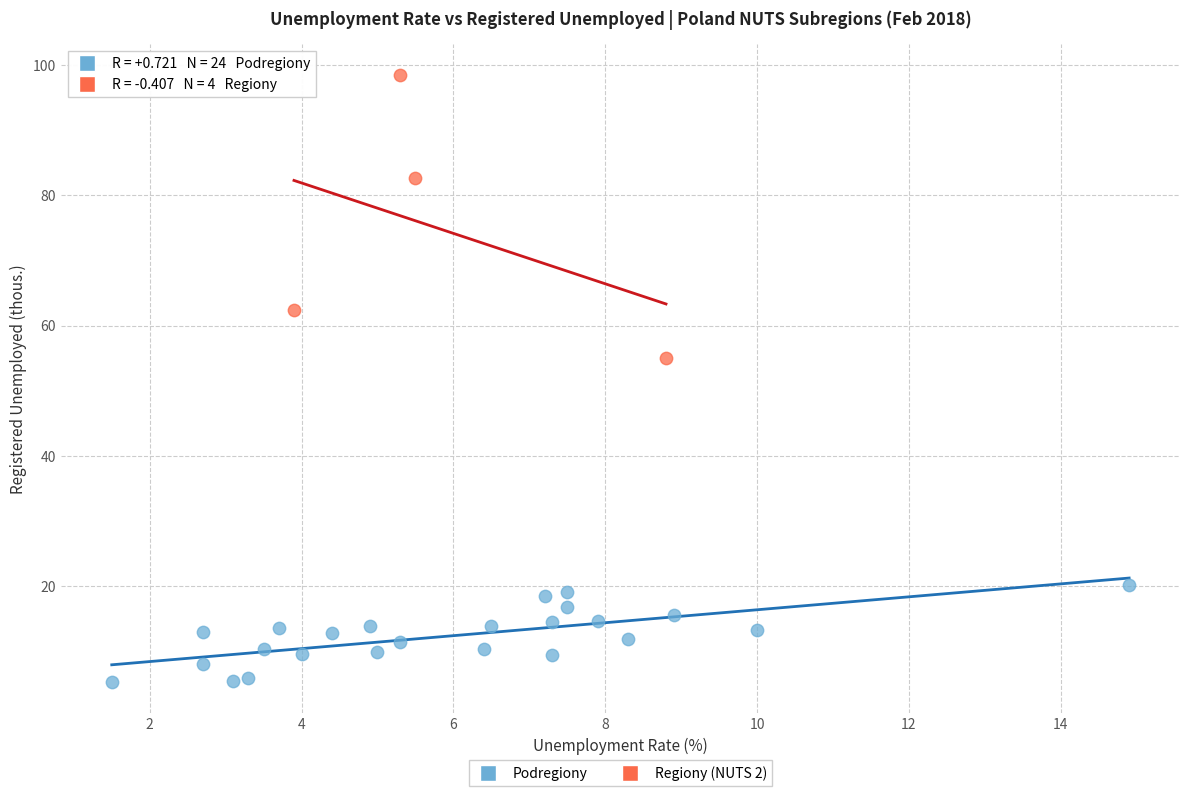

Which series contains the lowest Y value?

Podregiony